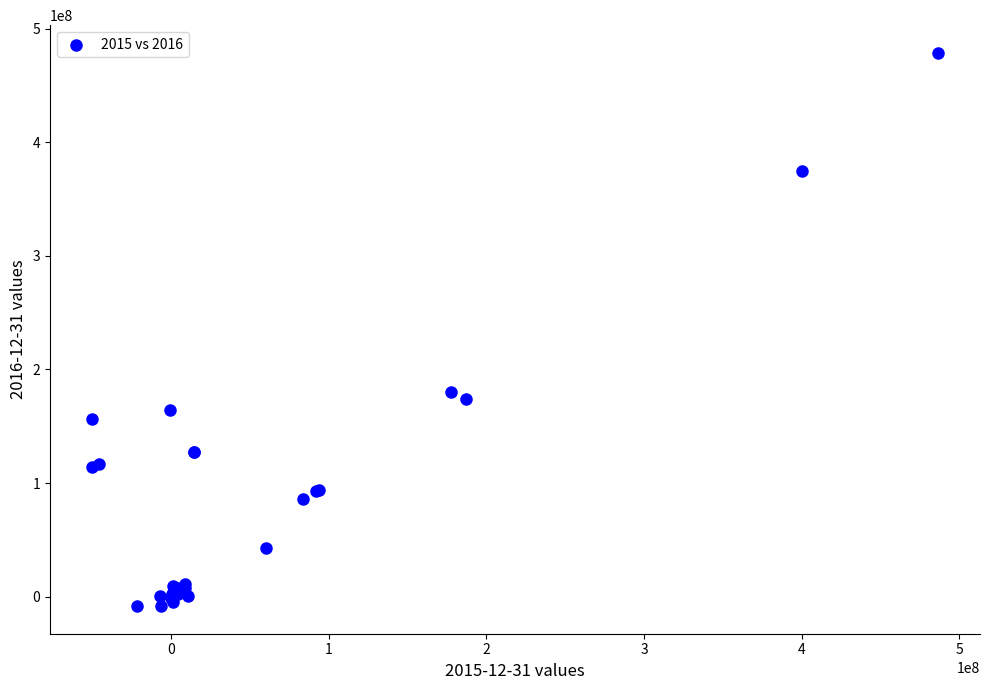

What Y value in the scatter plot is closest to 235232000?

179823000